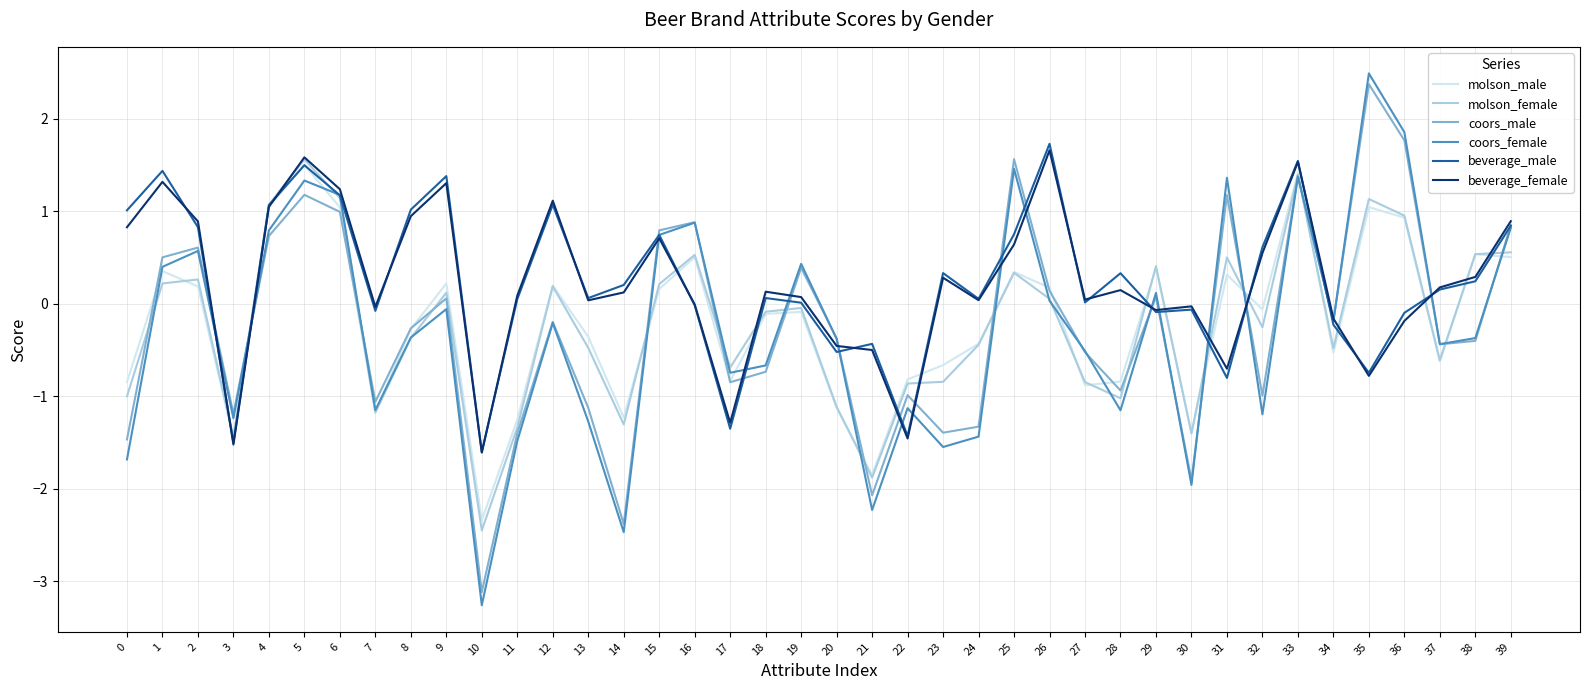

At which label does beverage_male reach its minimum?

10